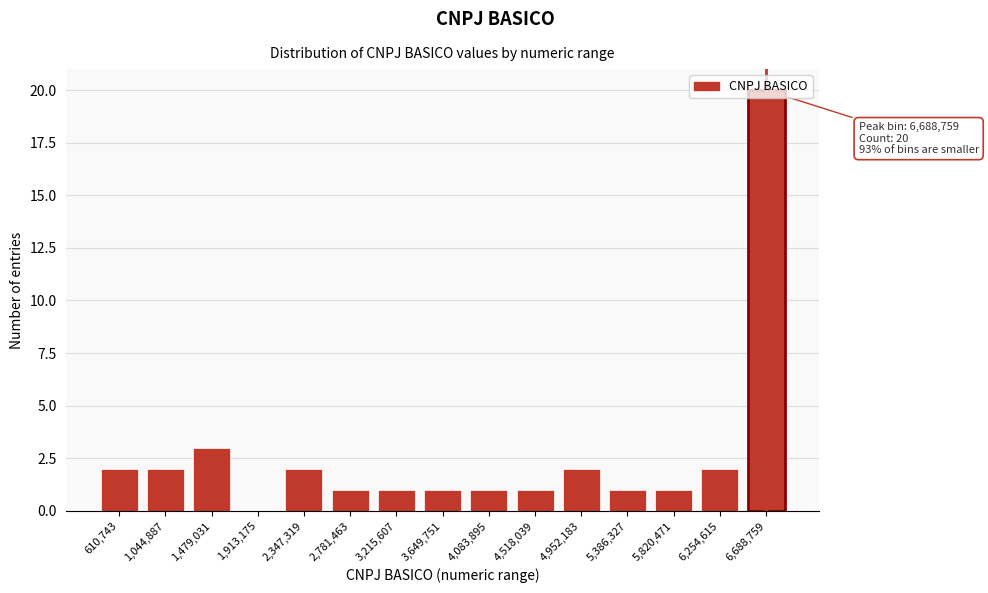

What is the greatest value displayed?

20